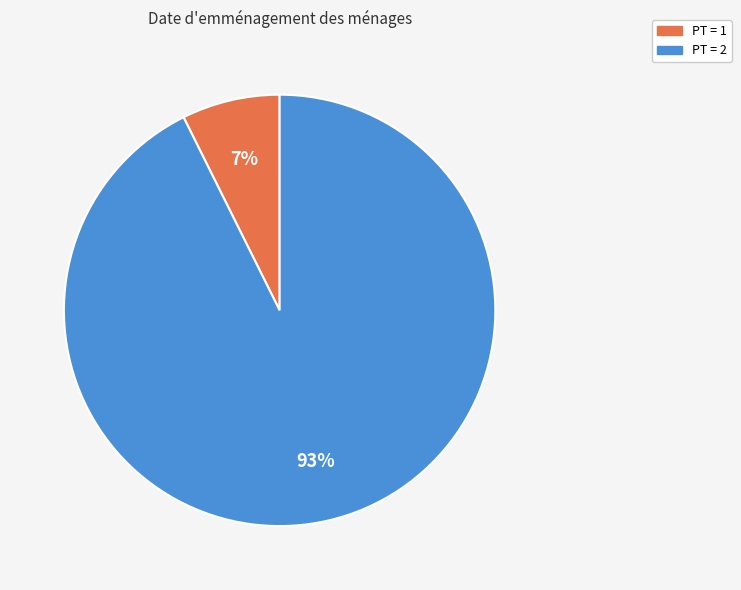

To the nearest percent, what is the average slice percentage?

50%